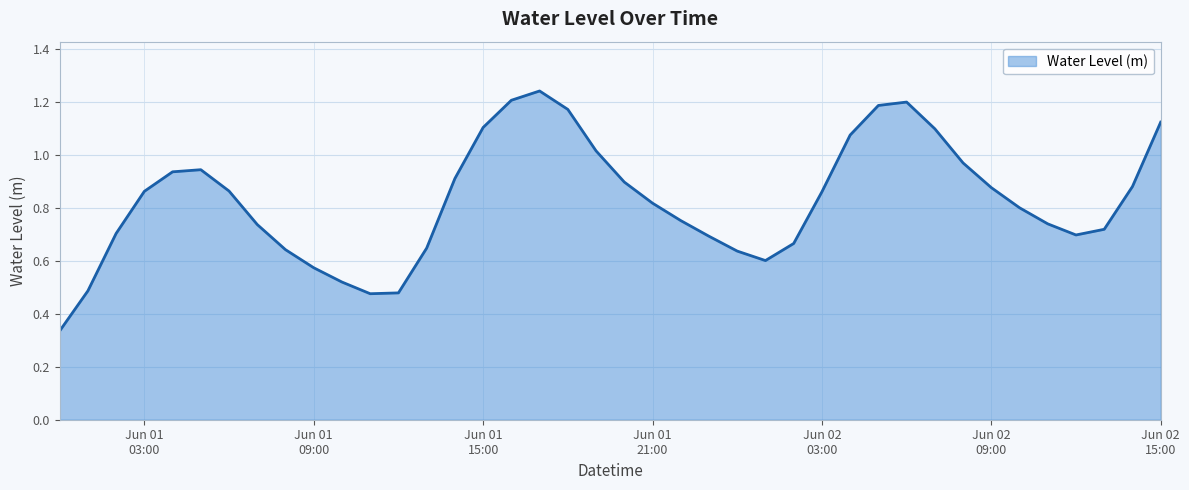

What is the label of the 8th point from the left?

2025-06-01 07:00:00